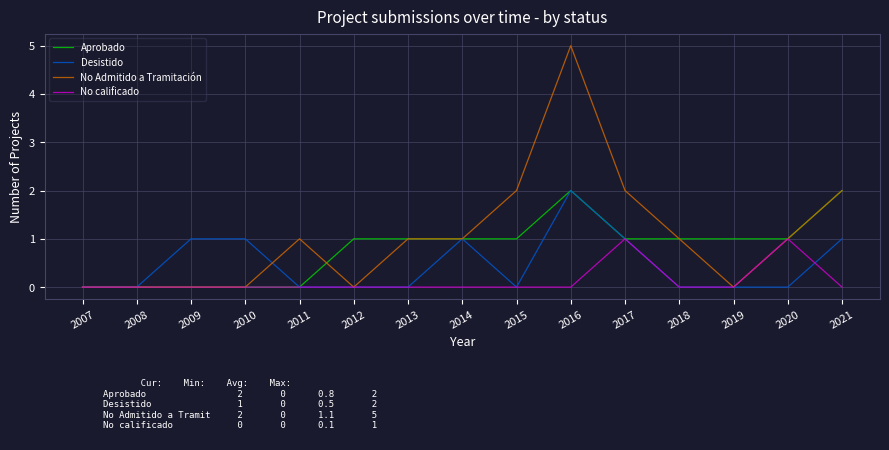

What is the maximum value for Aprobado?

2